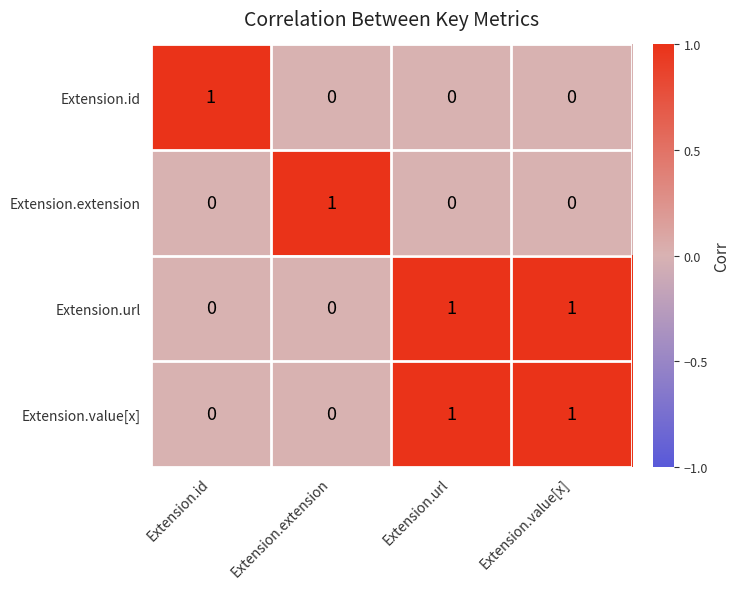

The Extension.extension series shows 1 at Extension.extension. True or false?

True